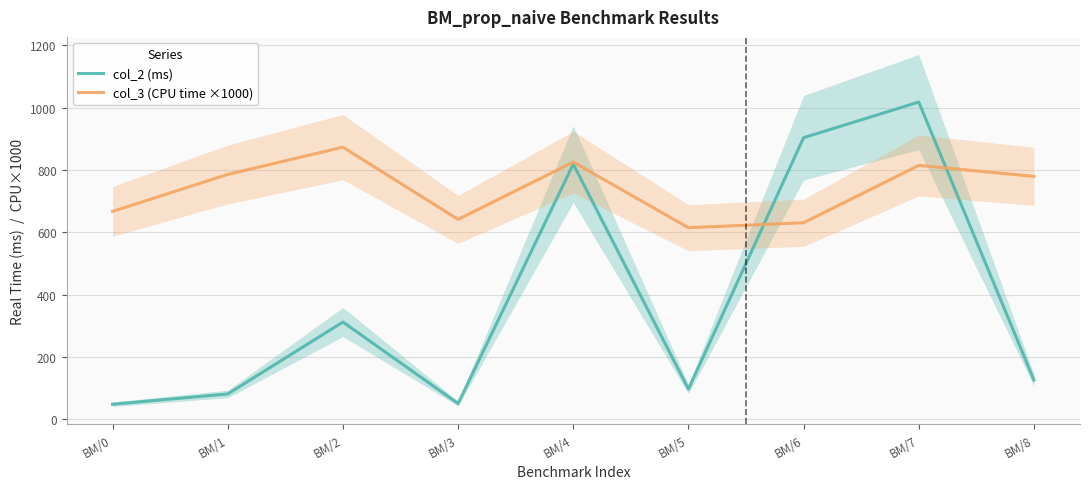

What is the difference between the second highest and minimum values in the col_2 (ms) series?

855.3